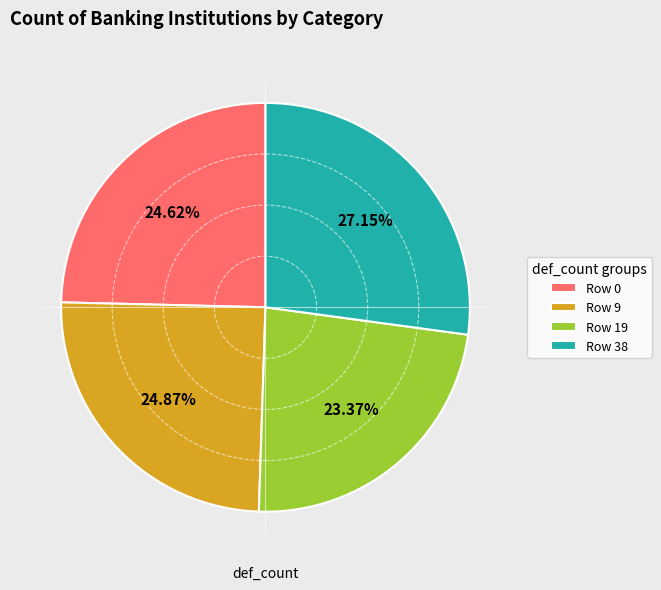

Do Row 19 and Row 0 together represent more than half of the pie?

No